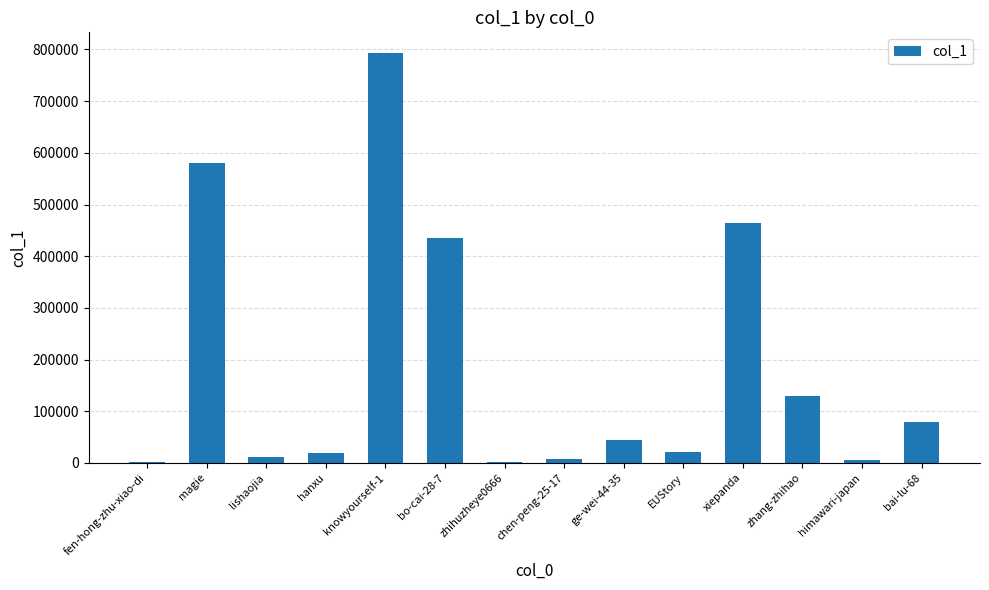

Read the value at EUStory, to the nearest 100.

21900